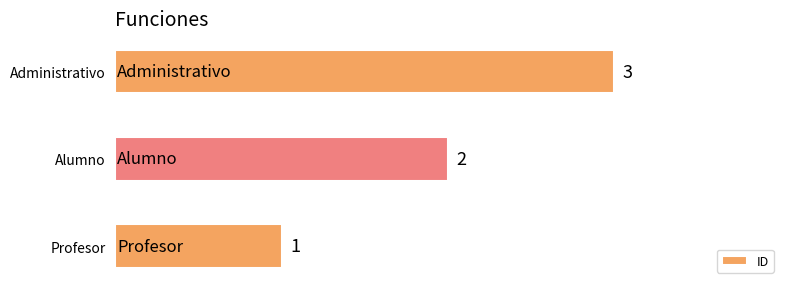

List the labels in order of value, largest first.

Administrativo, Alumno, Profesor